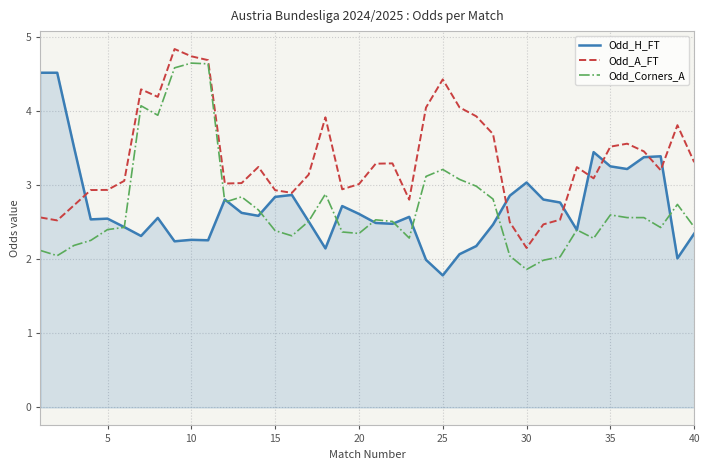

What is the difference between the second highest and minimum values in the Odd_Corners_A series?

2.8